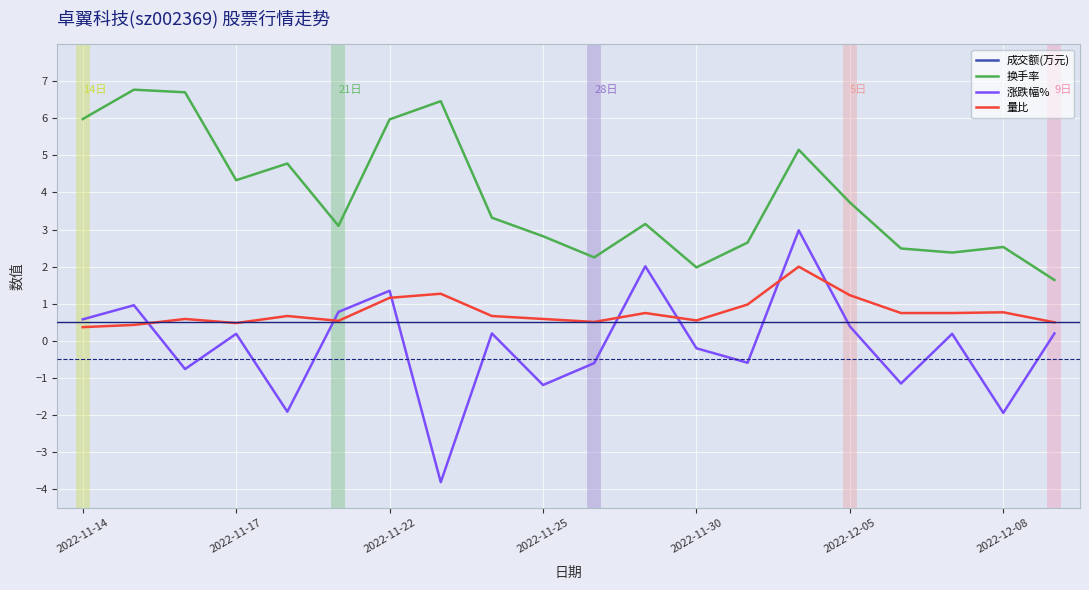

What is the highest value of the 涨跌幅% series?

3.0